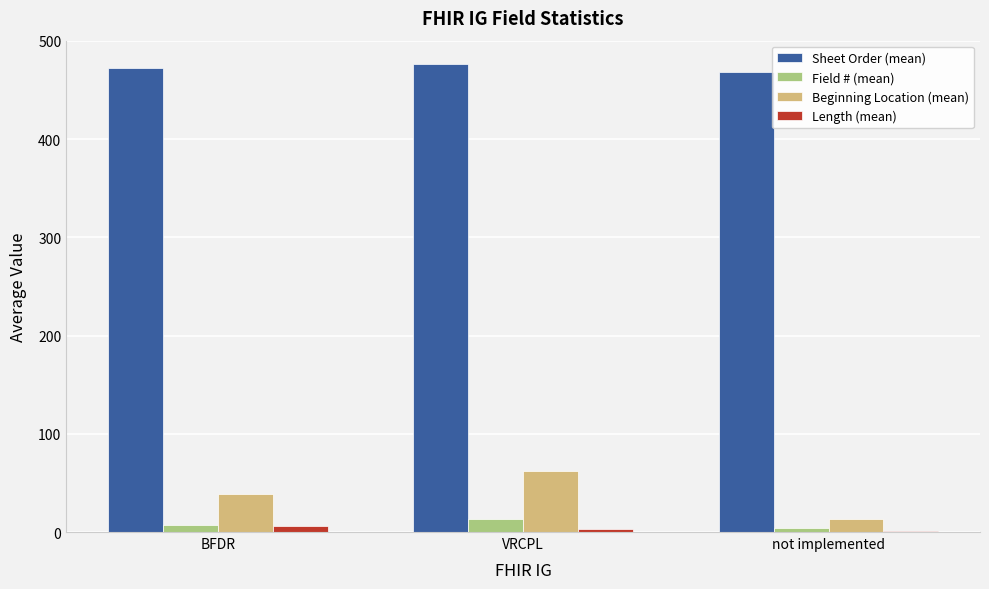

What are all the series names shown in the legend?

Sheet Order (mean), Field # (mean), Beginning Location (mean), Length (mean)